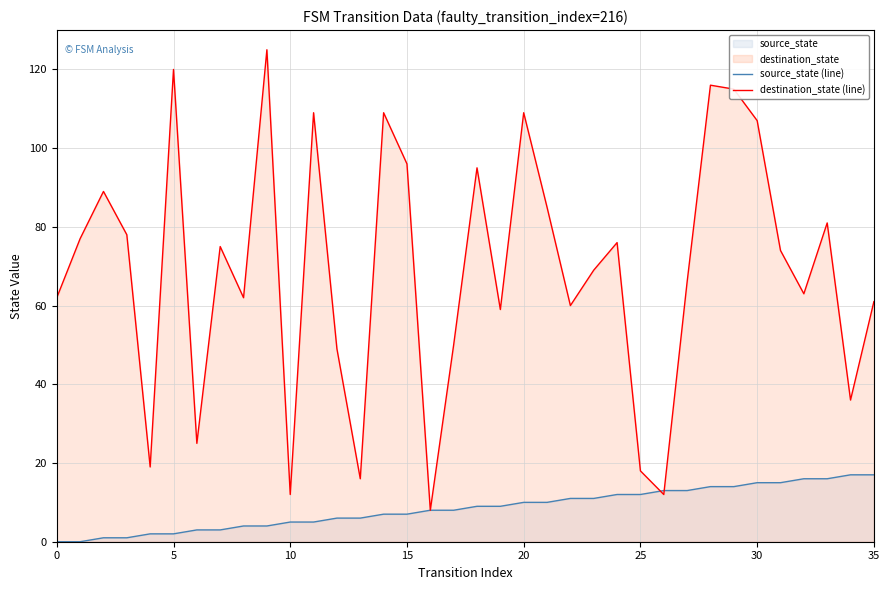

Reading left to right, what are all the values shown in this chart?

source_state (line): 0	0	1	1	2	2	3	3	4	4	5	5	6	6	7	7	8	8	9	9	10	10	11	11	12	12	13	13	14	14	15	15	16	16	17	17
destination_state (line): 62	77	89	78	19	120	25	75	62	125	12	109	49	16	109	96	8	50	95	59	109	85	60	69	76	18	12	66	116	115	107	74	63	81	36	61